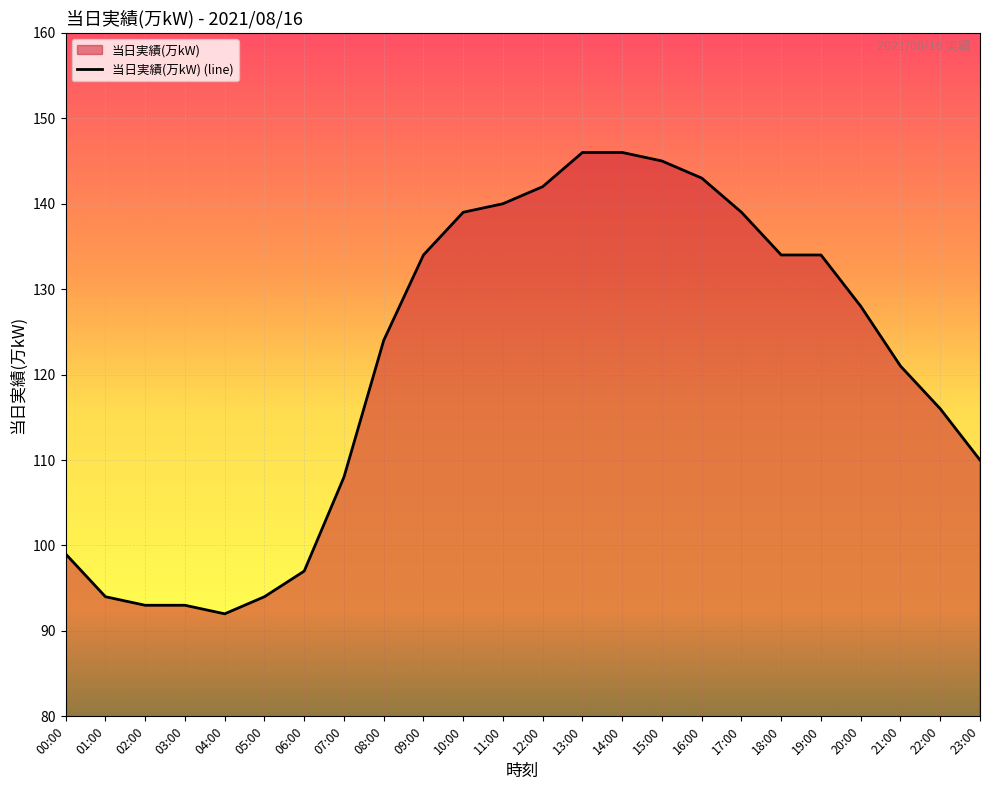

True or false: the data has more than 1 interior local peaks.

False